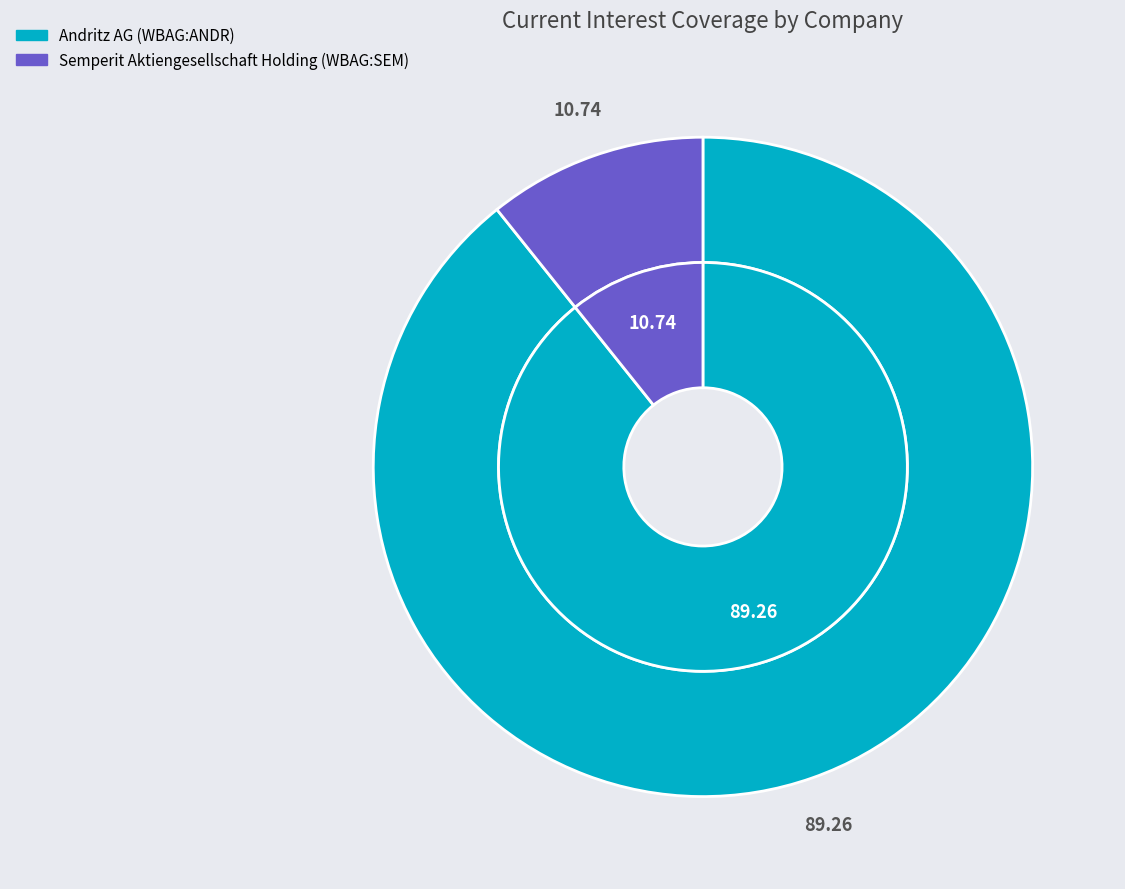

Does any single category account for the majority?

Yes